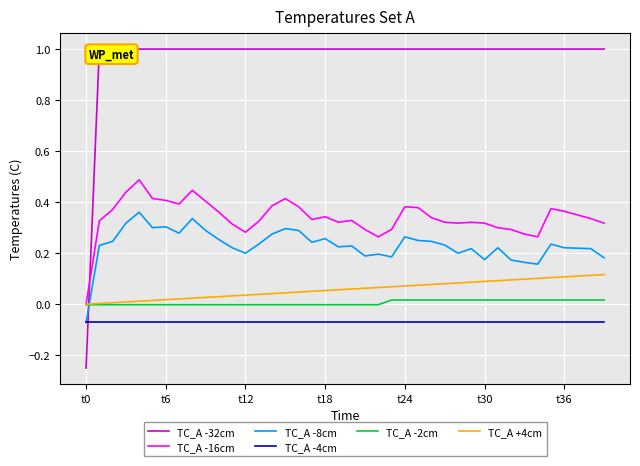

Which category has the lowest value in the TC_A -8cm series?

t0